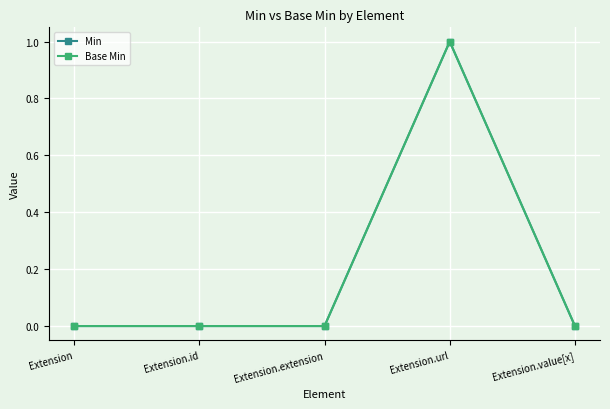

What is the highest value of the Min series?

1